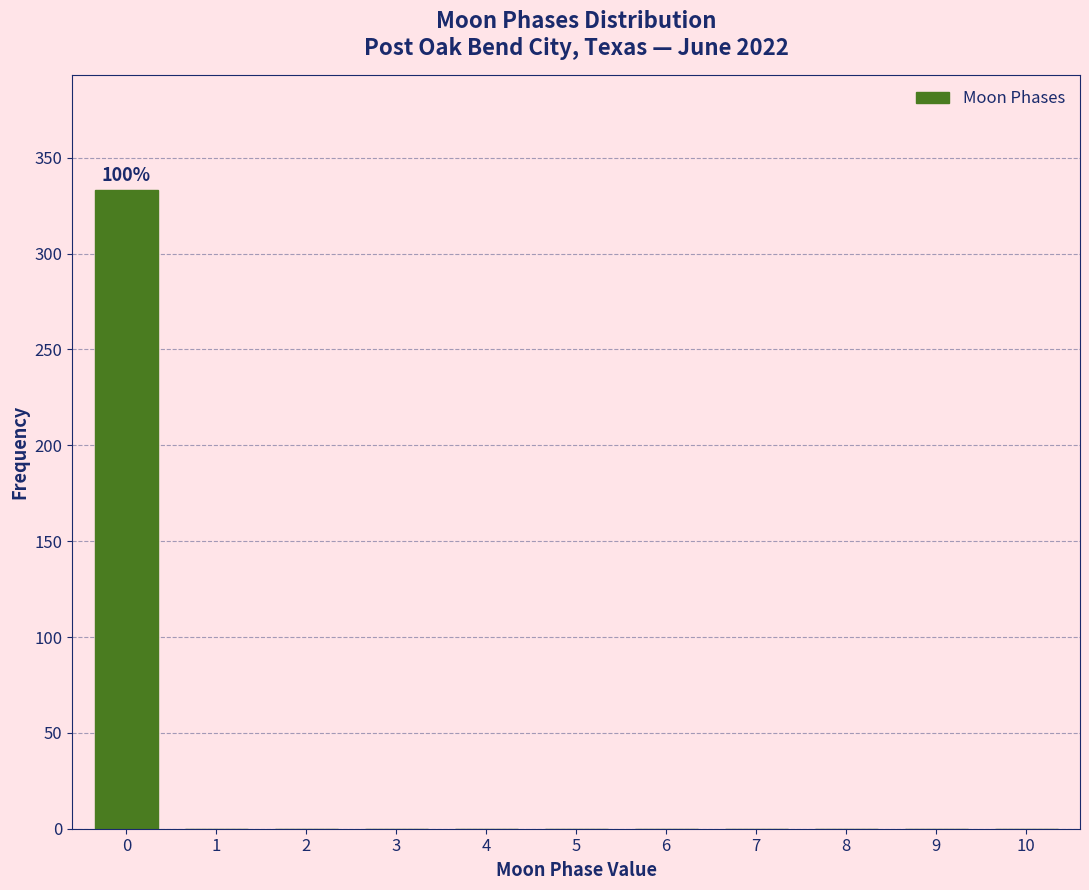

Reading left to right, what are all the values shown in this chart?

0=333	1=0	2=0	3=0	4=0	5=0	6=0	7=0	8=0	9=0	10=0